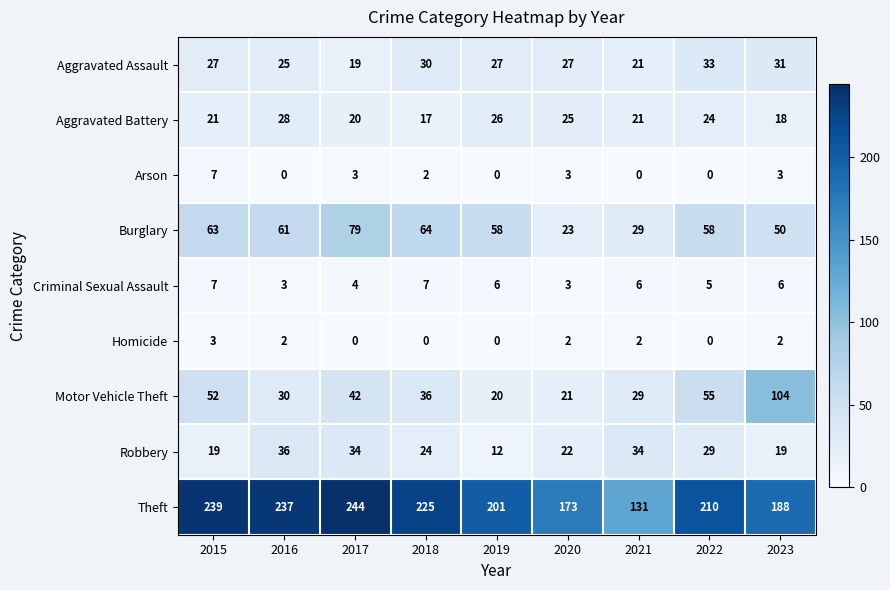

What is the average value of the Motor Vehicle Theft series?

43